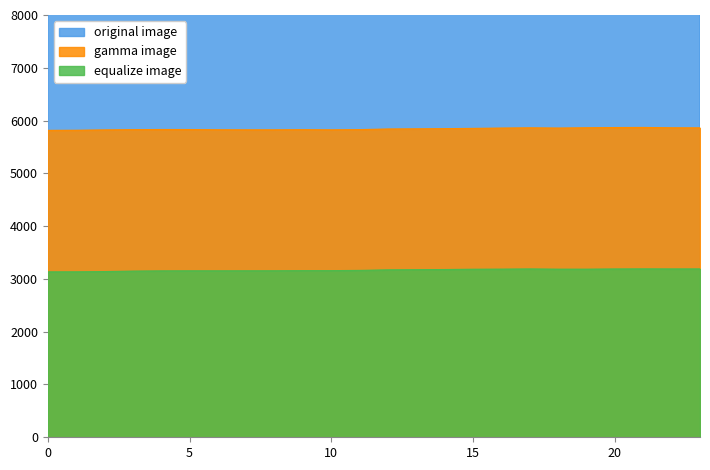

What is the minimum value for gamma image?

5814.5